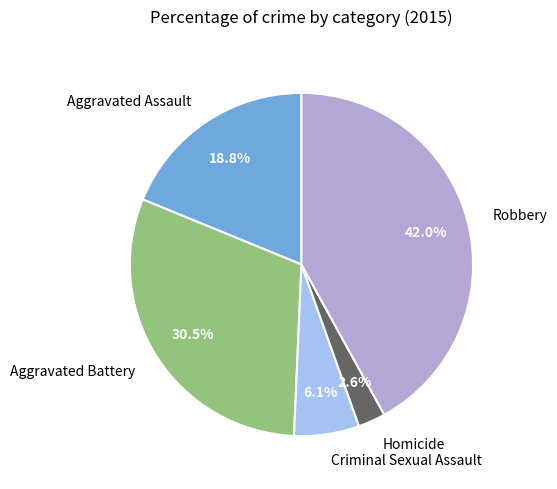

How many slices are in this pie chart?

5